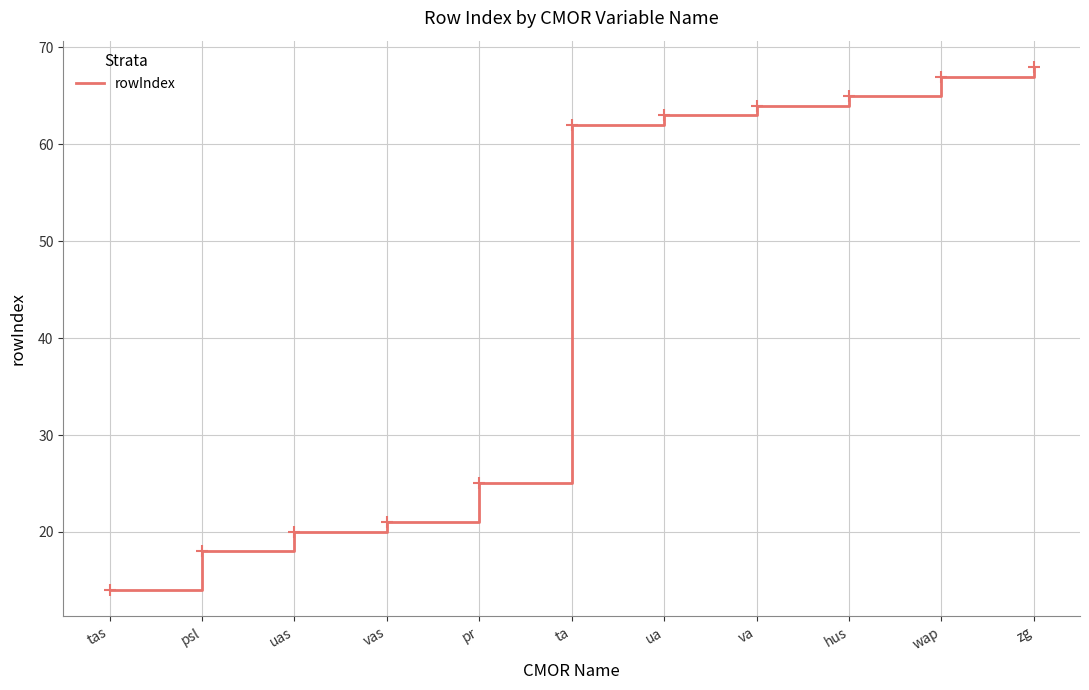

List the labels in order of value, largest first.

zg, wap, hus, va, ua, ta, pr, vas, uas, psl, tas